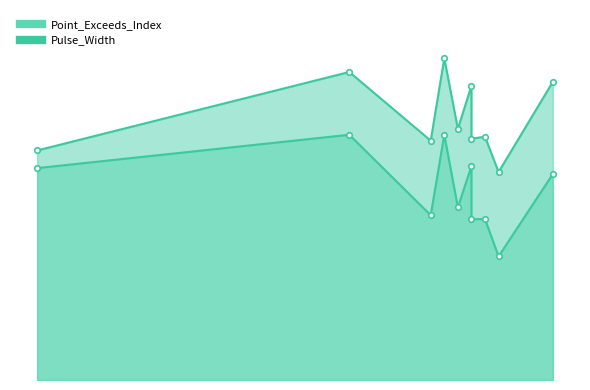

What is the total value across all series at 43?

169